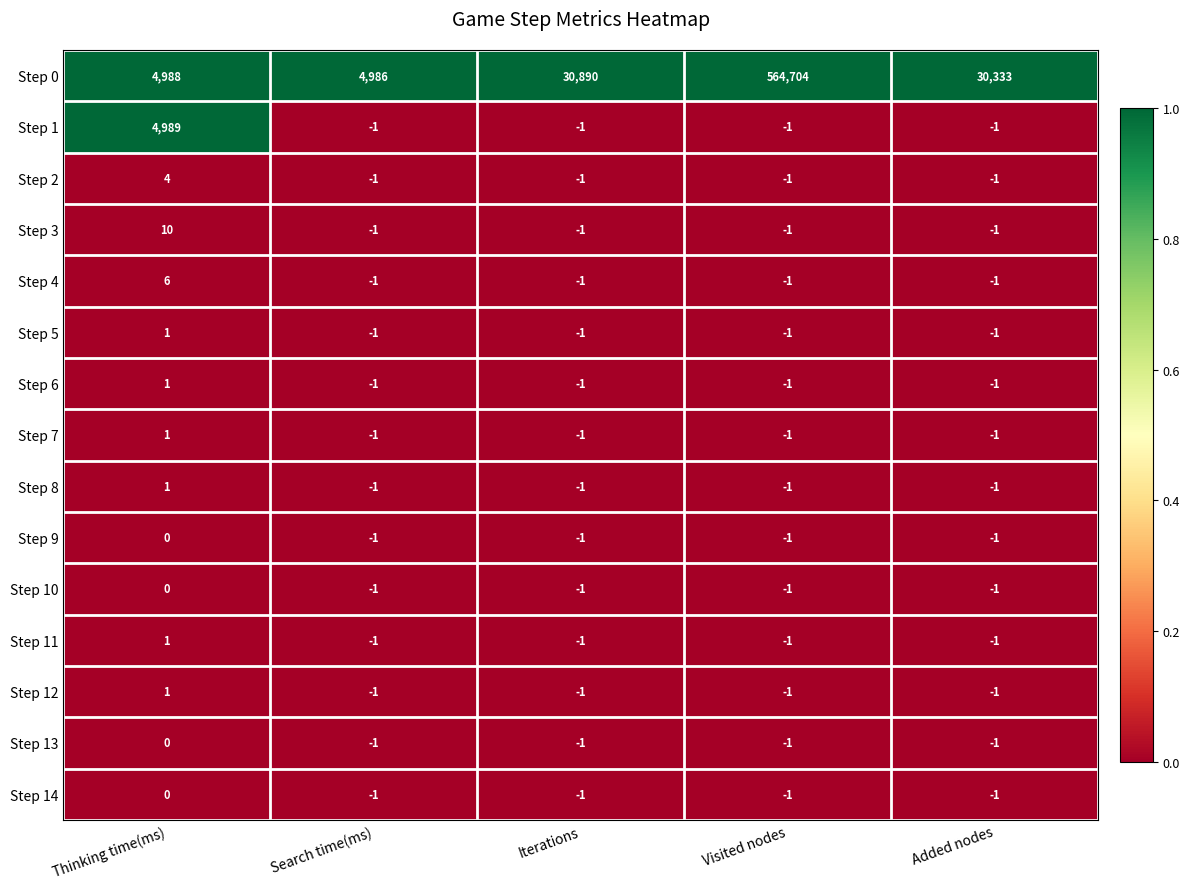

What is the spread (max minus min) of values at Iterations?

30891